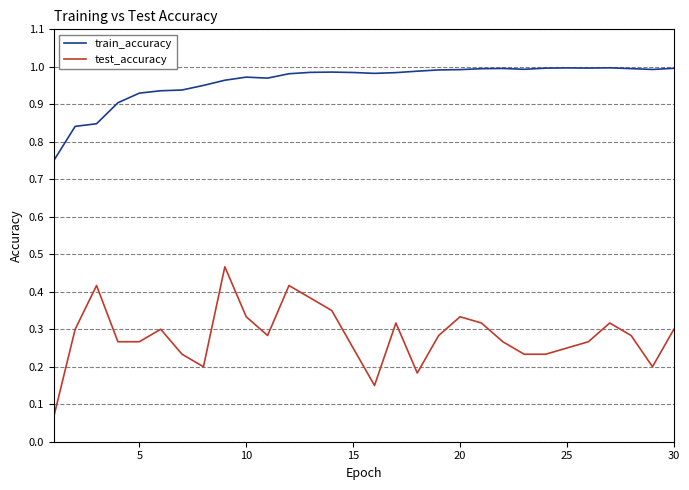

What is the sum of all test_accuracy values?

8.5